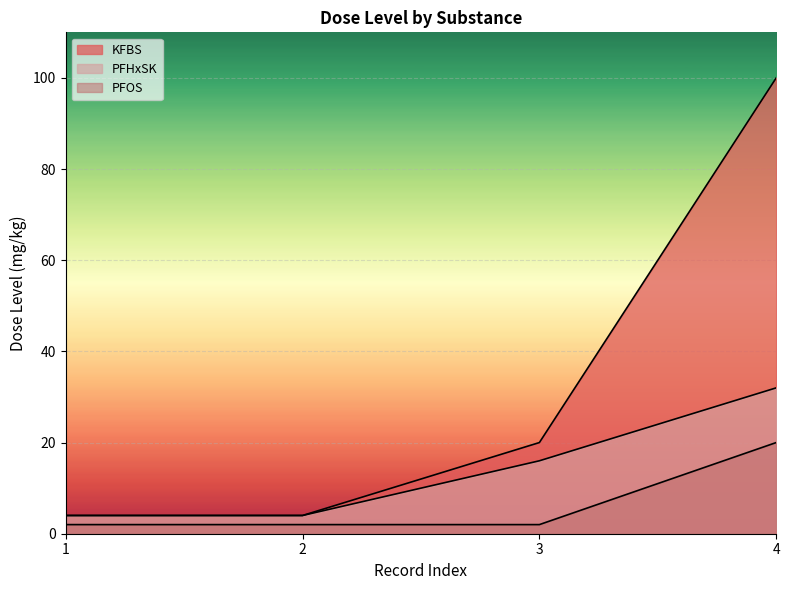

What is the value of the KFBS point at the 4th from the left?

100